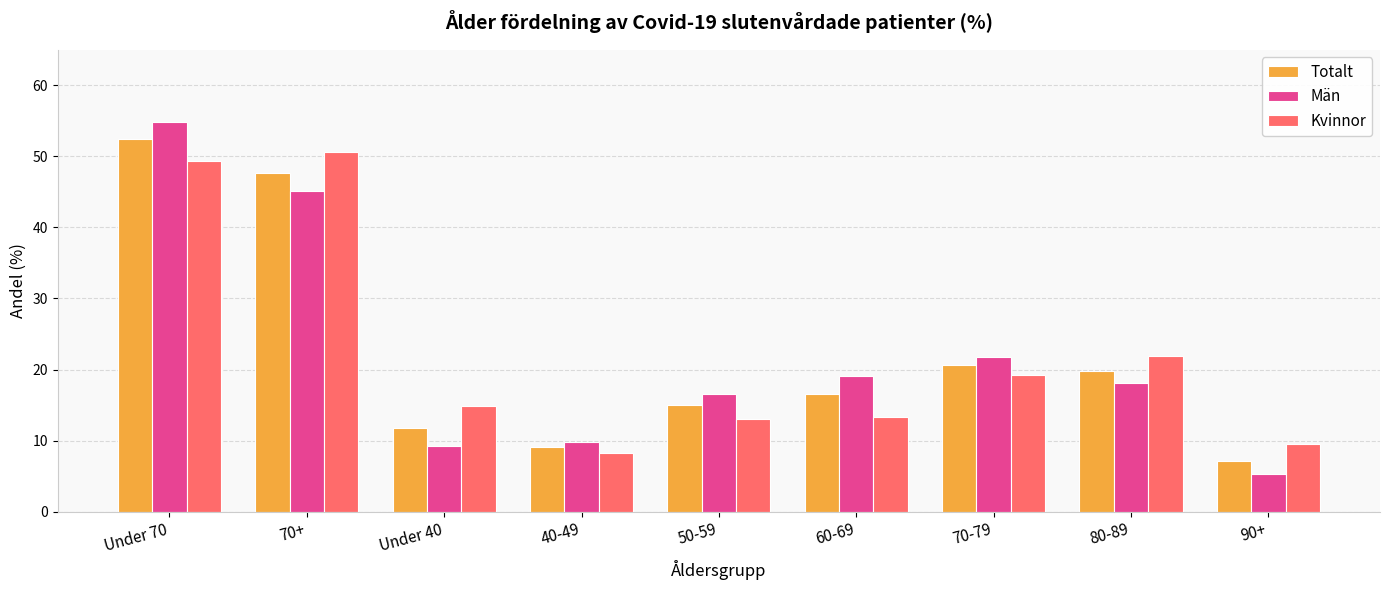

At how many categories does at least one series exceed 23?

2